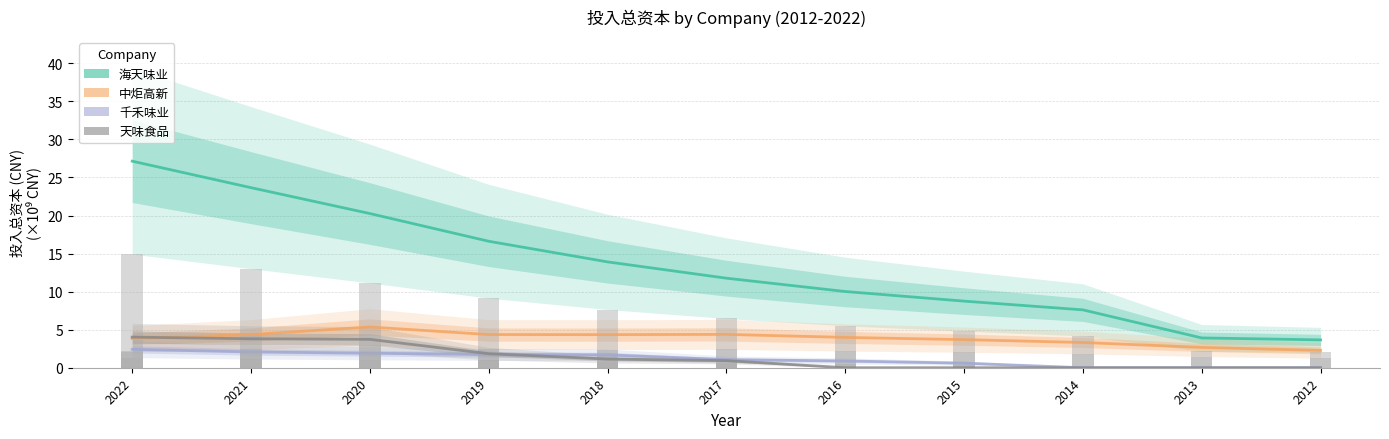

The 中炬高新 series shows 3.3 at 2014. True or false?

True